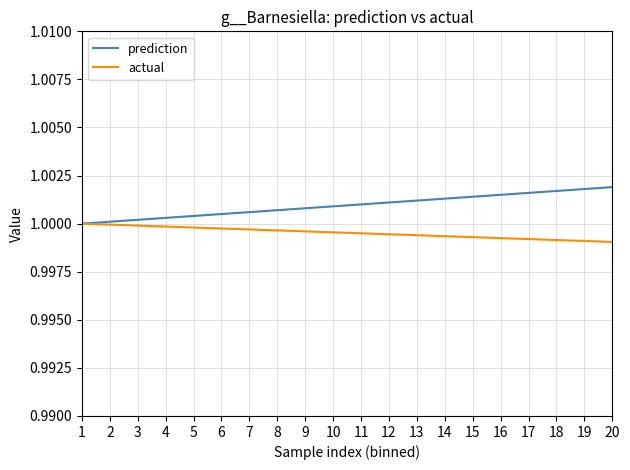

Does the chart display data point markers on the line(s)?

No